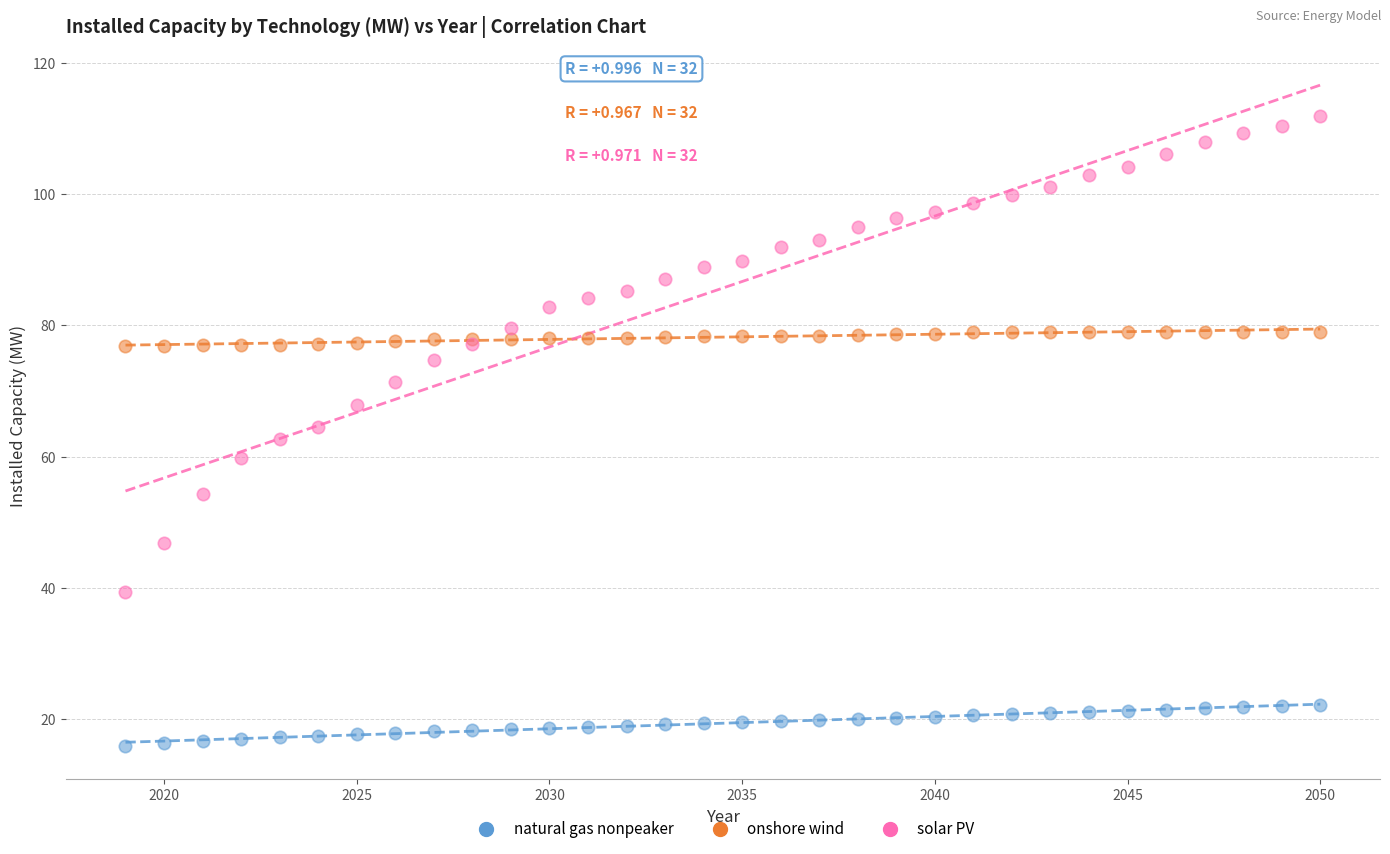

What is the X range (max minus min) for the scatter plot?

31.0